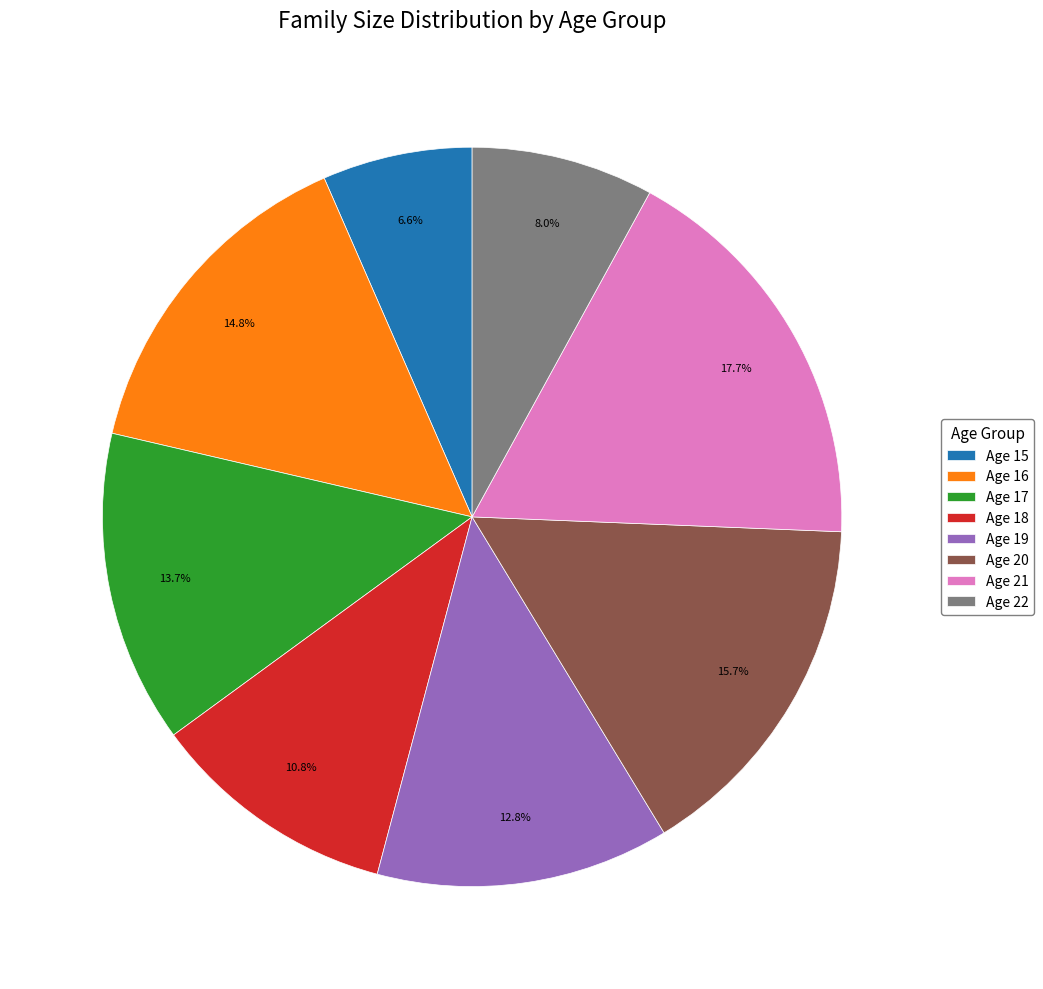

Is there a majority slice in this chart?

No